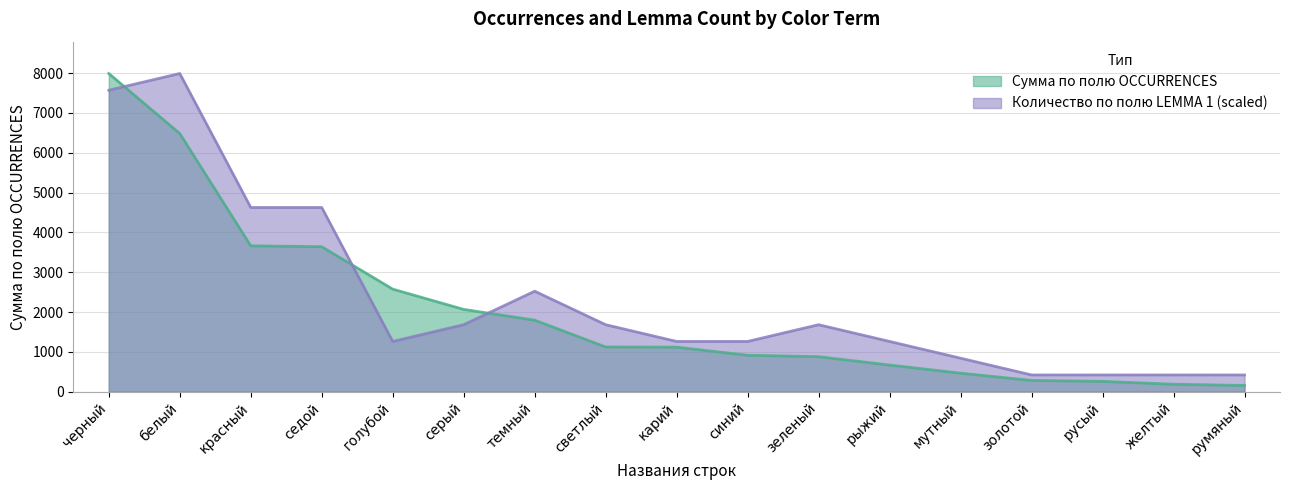

Where is the first local minimum for Количество по полю LEMMA 1?

голубой